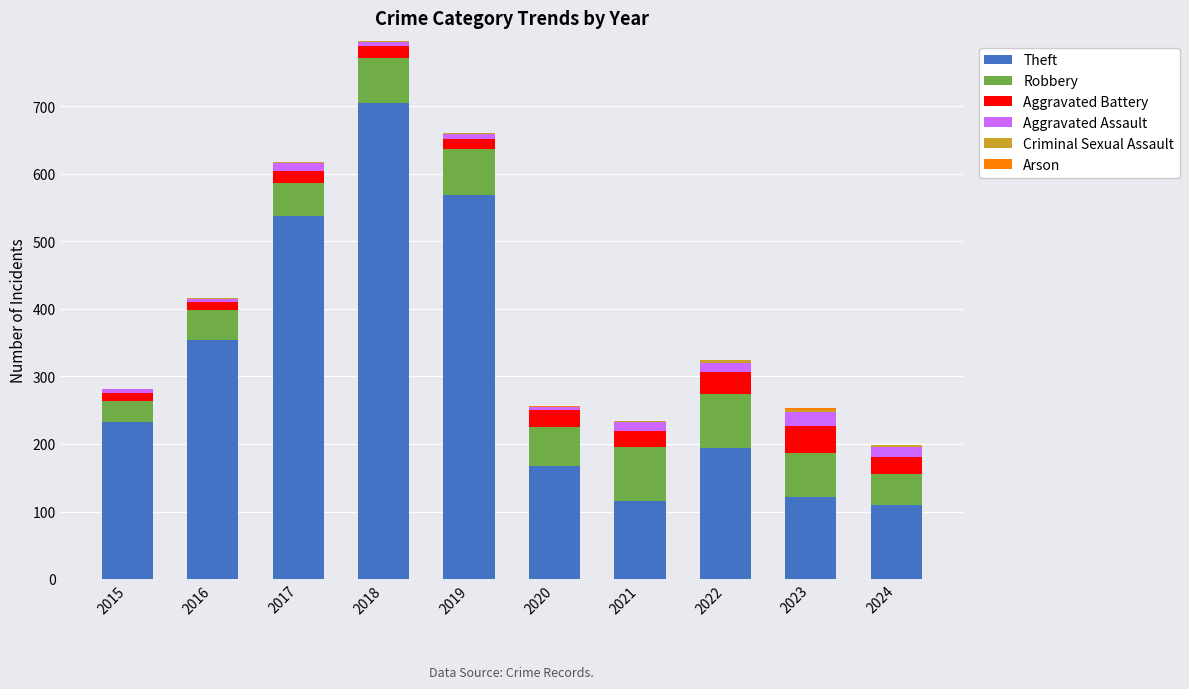

At which category is the sum across all series the highest?

2018